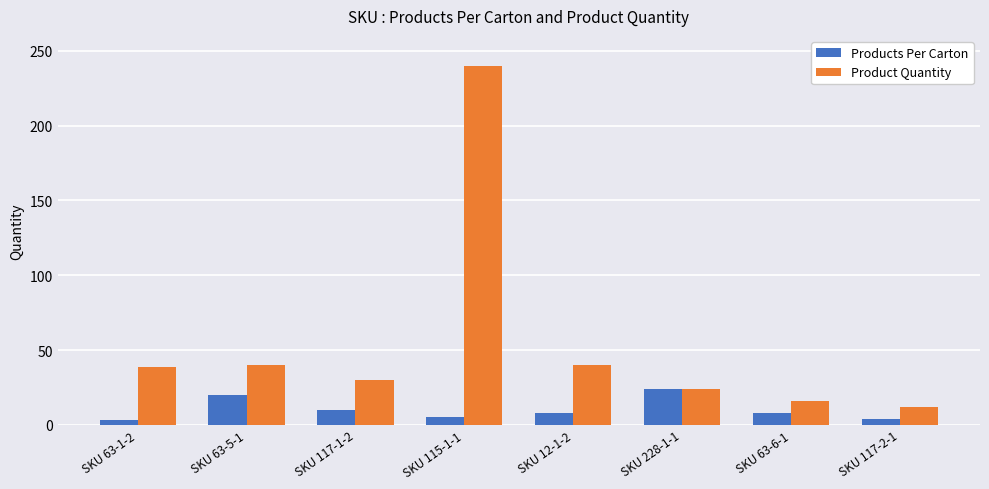

At which category is the sum across all series the highest?

SKU 115-1-1